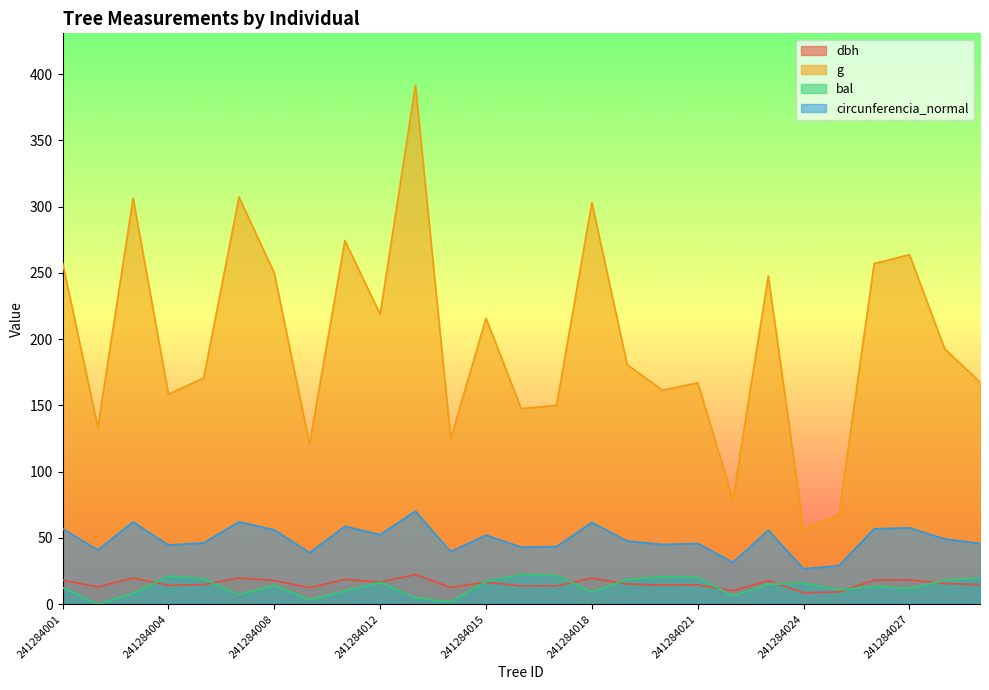

At 241284016, list the series in order from largest to smallest.

g, circunferencia_normal, bal, dbh